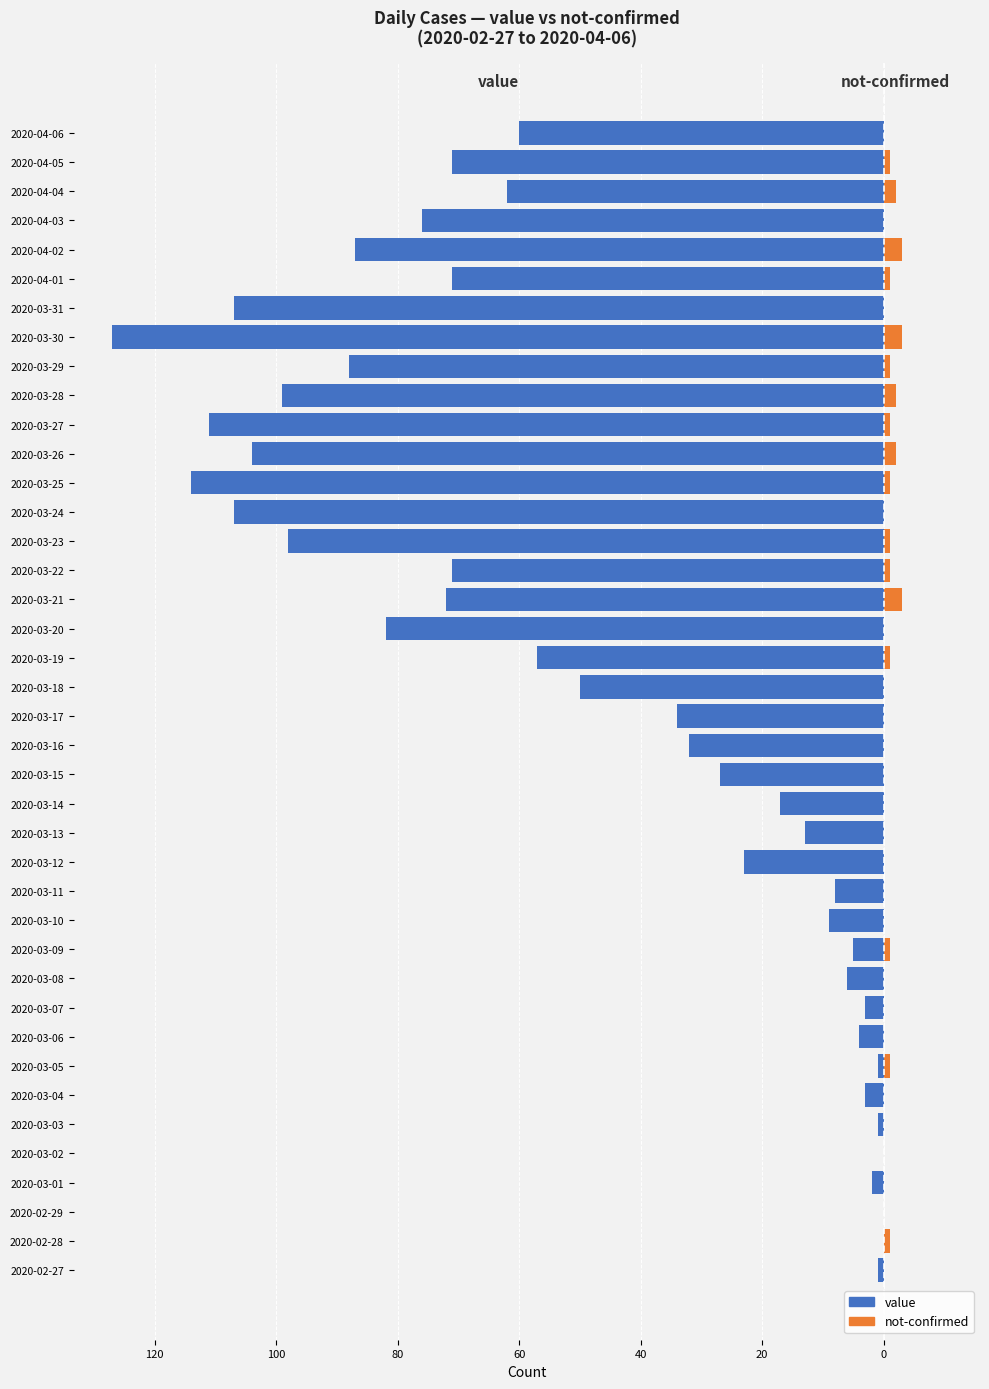

How many data points in value are above -34?

19